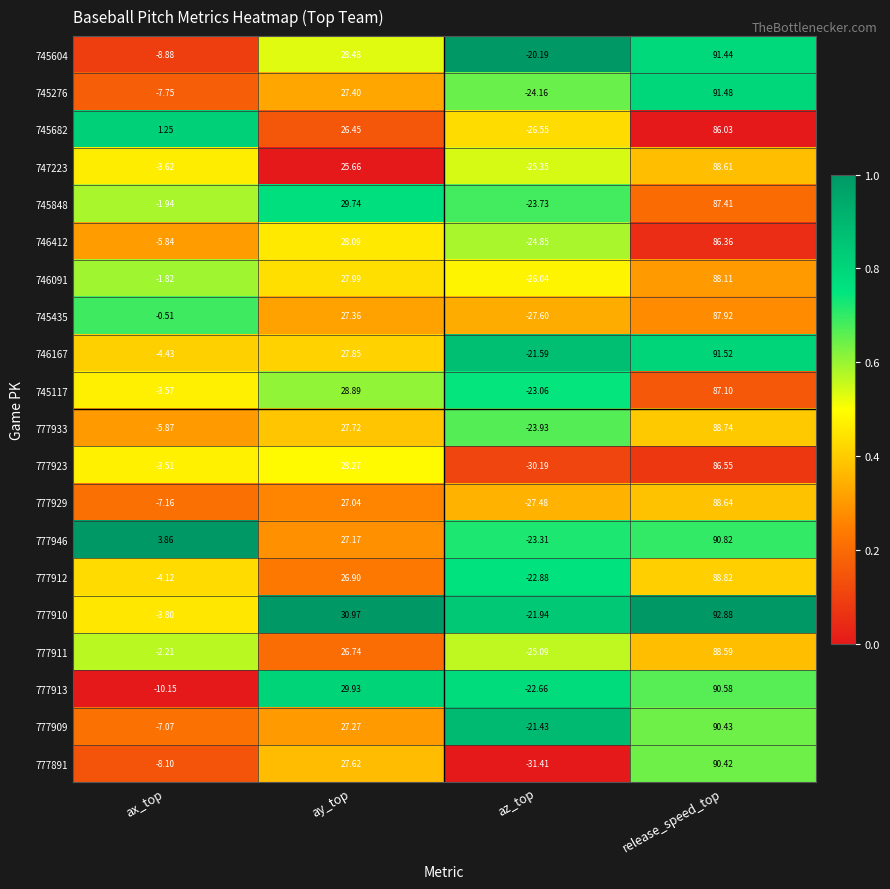

Which category has the lowest value across all series?

az_top